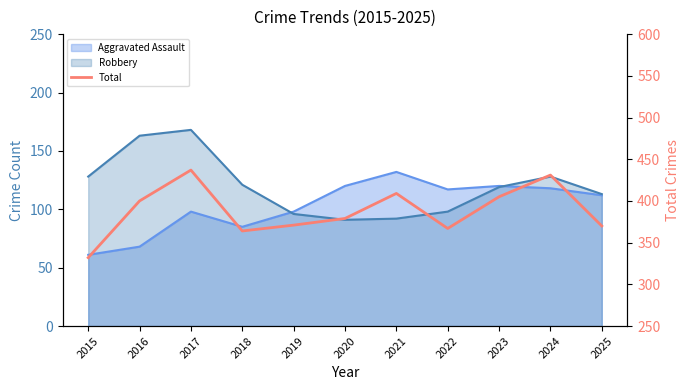

What is the value of the 6th point from the left?

379